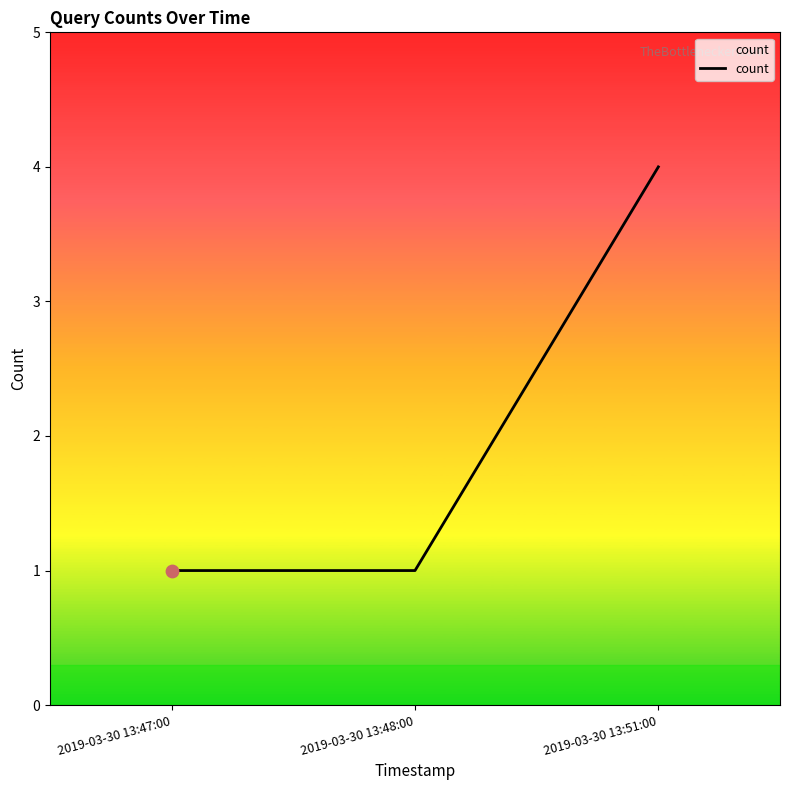

What is the ratio of the value at 2019-03-30 13:48:00 to the value at 2019-03-30 13:47:00?

1.0